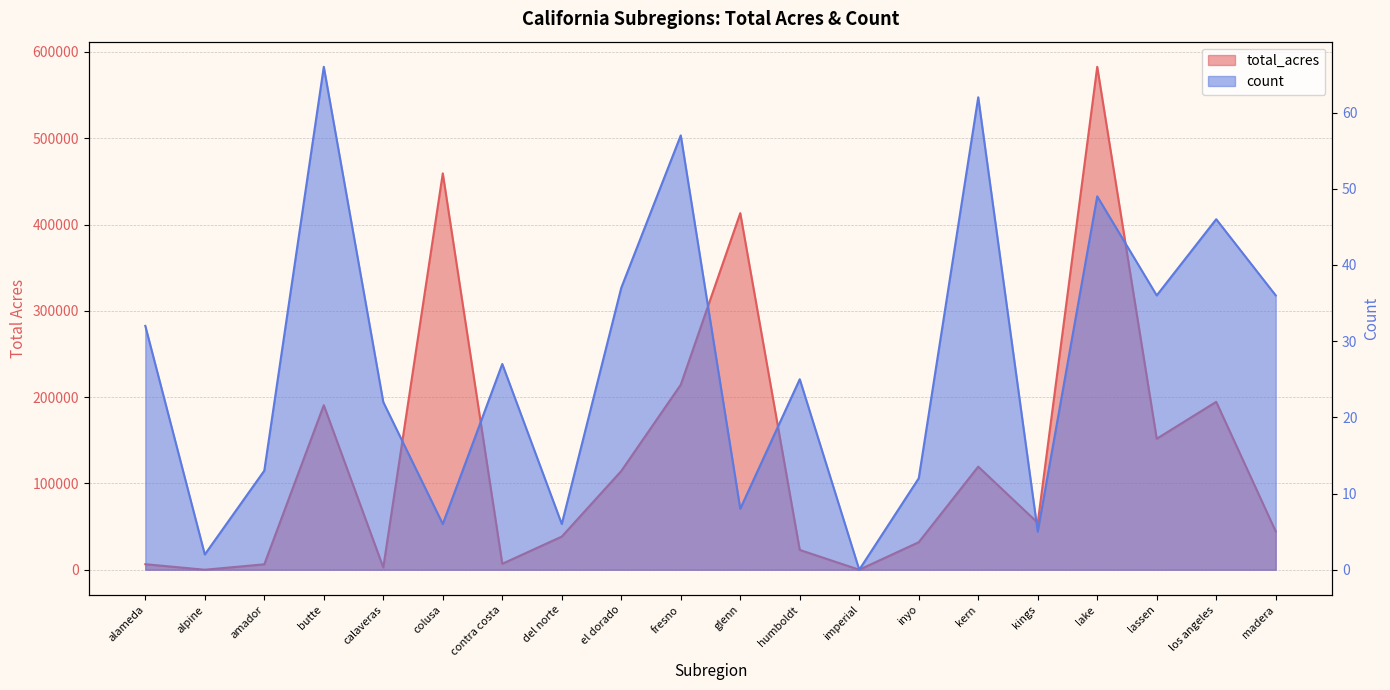

In total_acres, how many points are lower than both neighbors (excluding endpoints)?

6